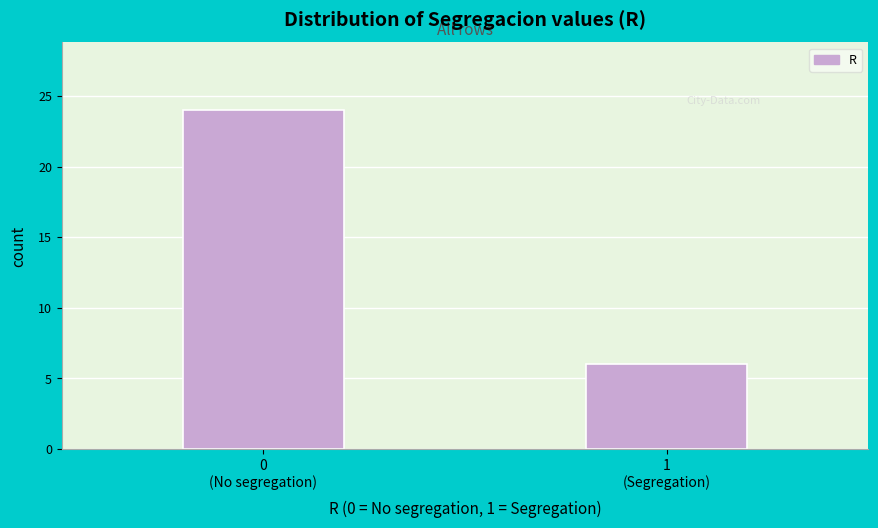

Reading left to right, transcribe all the data shown in this chart.

24	6